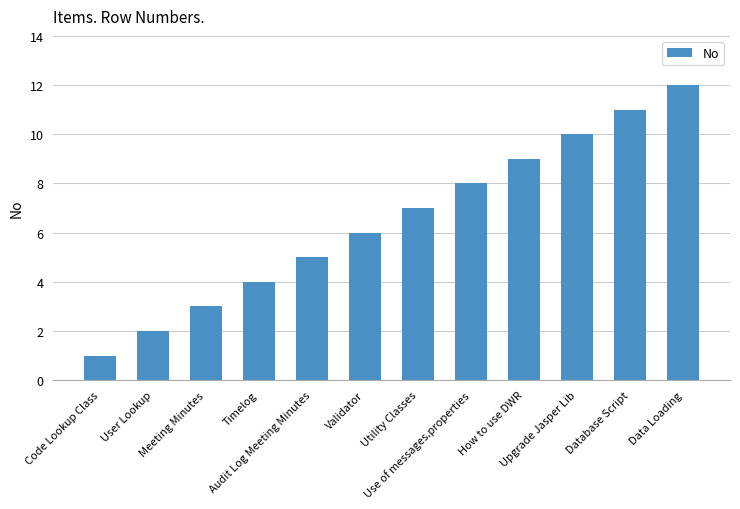

Between User Lookup and Utility Classes, which is larger?

Utility Classes